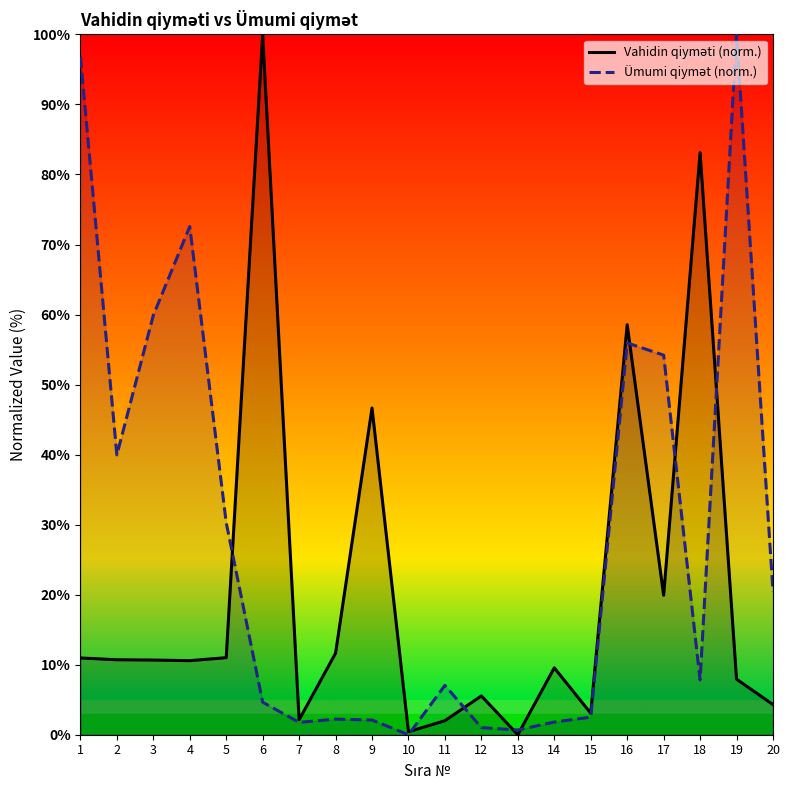

Is it true that Vahidin qiyməti (norm.) equals 19.3 at 5?

False